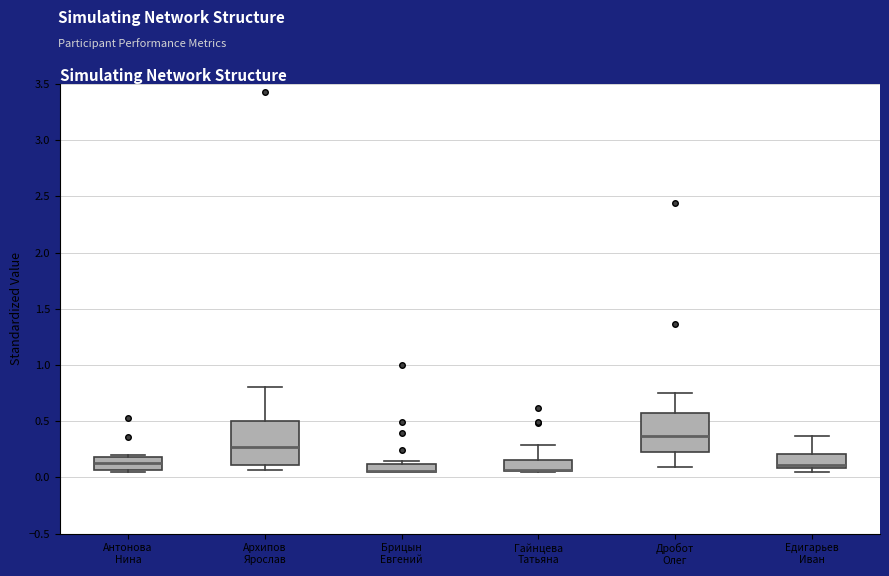

Comparing the boxes themselves (not the whiskers), which one is the tallest?

Архипов Ярослав